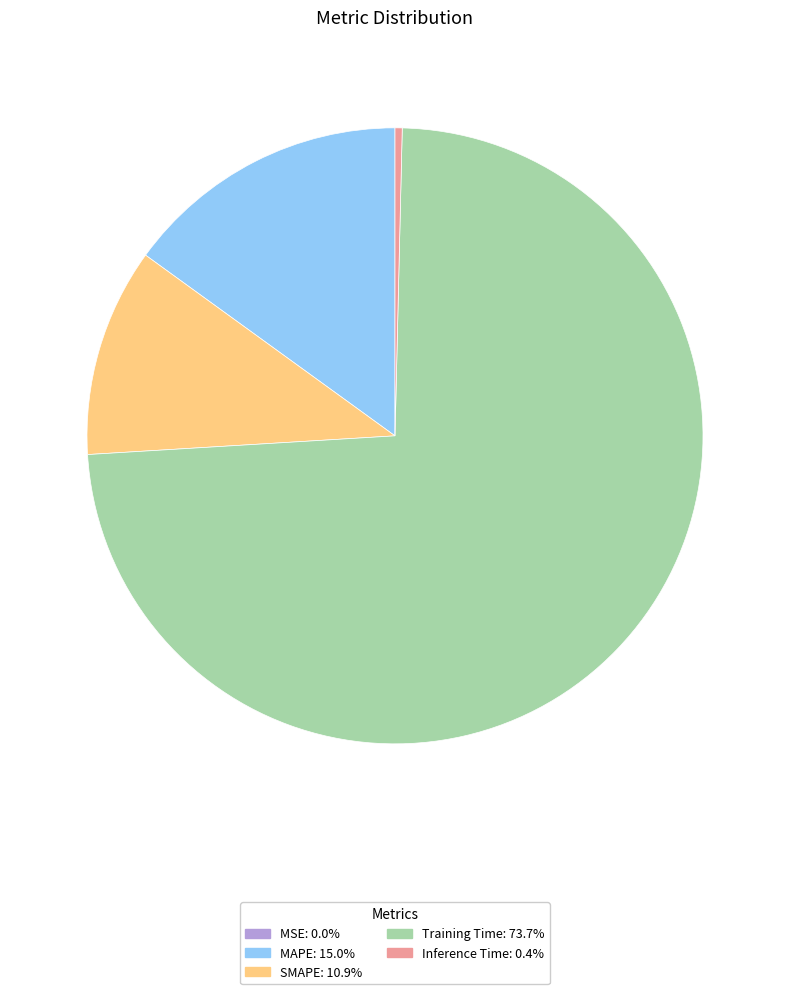

Is the sum of MAPE: 15.0% and Inference Time: 0.4% greater than half?

No